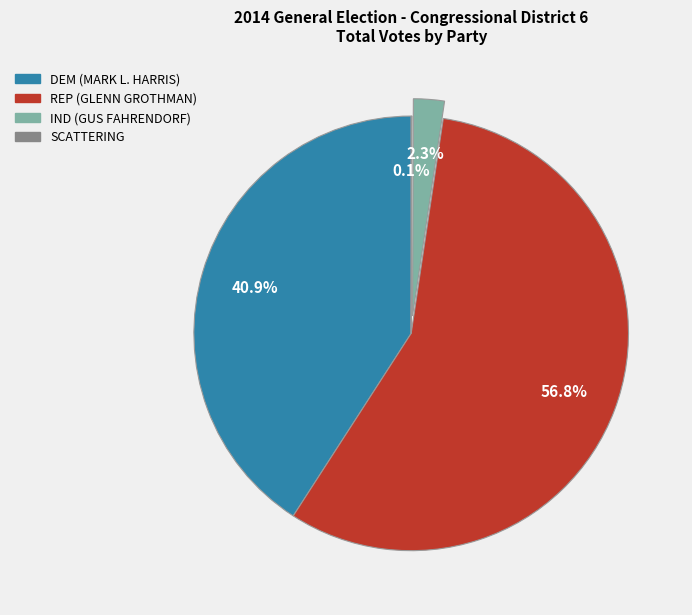

Is REP (GLENN GROTHMAN) the majority of the pie?

Yes